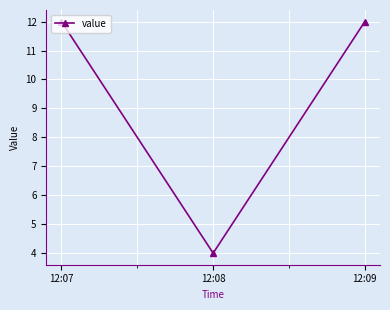

What is the difference between the values at 12:09 and 12:08?

8